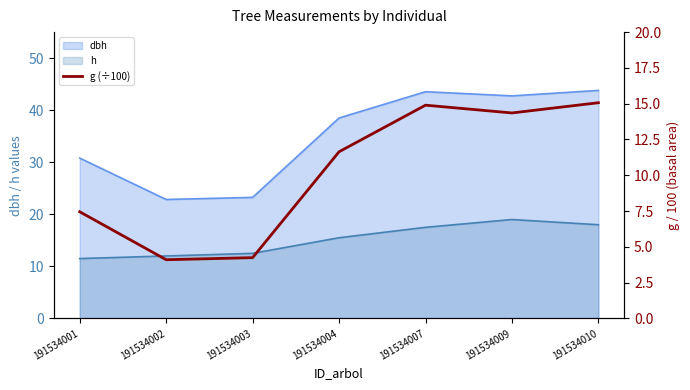

At which category does the chart reach its minimum across all series?

191534002